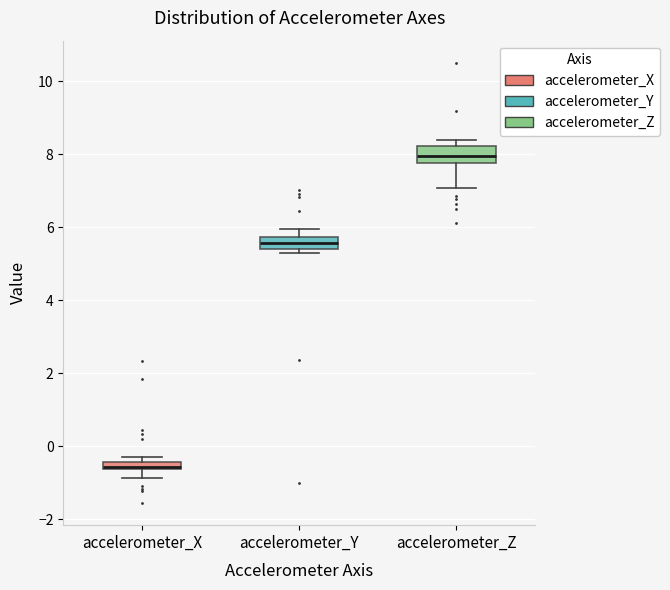

Where is the lower edge of the box for accelerometer_Y on the y-axis? The values are not printed on the chart, so give them approximately, as read against the axis.

5.4